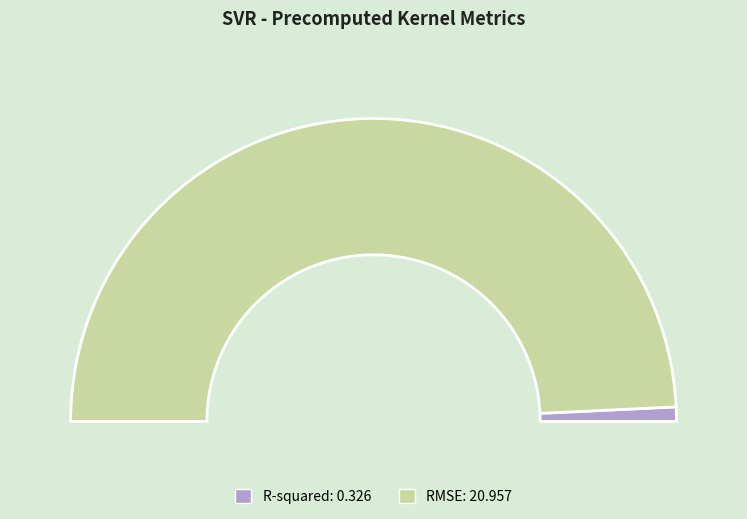

The R-squared slice represents 2% of the pie. True or false?

True